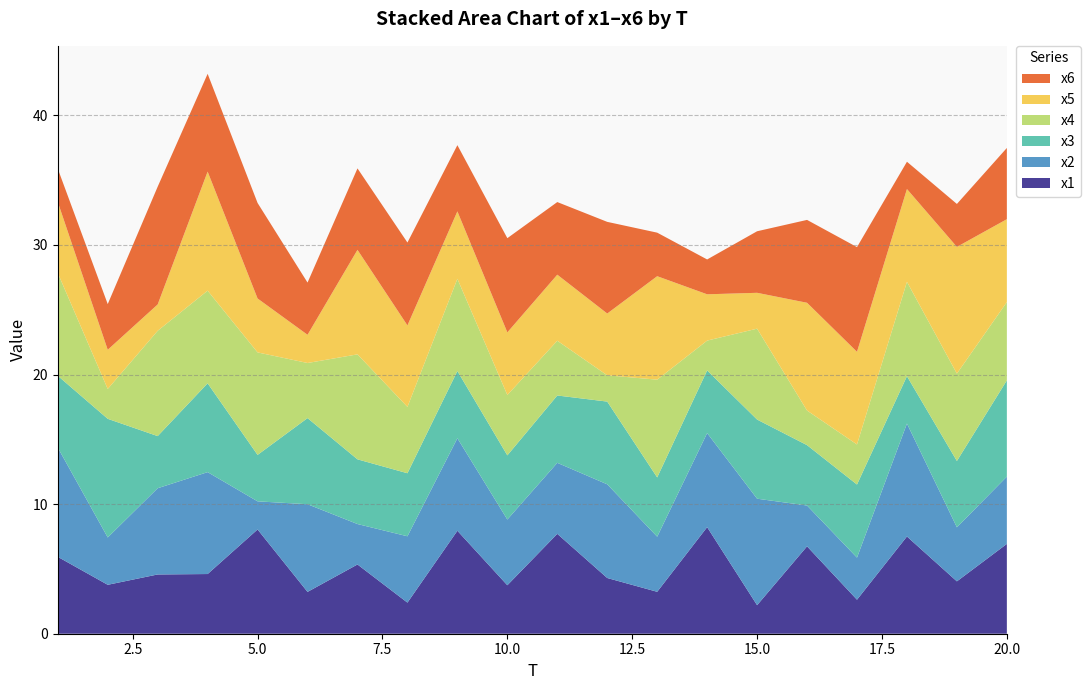

Reading left to right, transcribe all the data shown in this chart.

x1: 1=5.9	2=3.8	3=4.6	4=4.6	5=8.0	6=3.2	7=5.3	8=2.4	9=7.9	10=3.7	11=7.7	12=4.3	13=3.2	14=8.2	15=2.2	16=6.7	17=2.6	18=7.5	19=4.0	20=6.9
x2: 1=8.4	2=3.7	3=6.7	4=7.9	5=2.2	6=6.8	7=3.1	8=5.1	9=7.1	10=5.1	11=5.5	12=7.2	13=4.3	14=7.3	15=8.2	16=3.2	17=3.2	18=8.7	19=4.2	20=5.2
x3: 1=5.5	2=9.2	3=4.0	4=6.9	5=3.6	6=6.6	7=5.0	8=4.9	9=5.2	10=4.9	11=5.2	12=6.4	13=4.6	14=4.8	15=6.1	16=4.7	17=5.6	18=3.7	19=5.1	20=7.4
x4: 1=7.9	2=2.3	3=8.1	4=7.1	5=7.9	6=4.3	7=8.1	8=5.1	9=7.1	10=4.7	11=4.2	12=2.0	13=7.5	14=2.3	15=7.0	16=2.7	17=3.1	18=7.3	19=6.7	20=6.0
x5: 1=5.5	2=3.0	3=2.0	4=9.2	5=4.2	6=2.2	7=8.1	8=6.3	9=5.2	10=4.8	11=5.1	12=4.8	13=8.0	14=3.6	15=2.8	16=8.3	17=7.2	18=7.2	19=9.8	20=6.4
x6: 1=2.6	2=3.5	3=9.1	4=7.5	5=7.4	6=4.0	7=6.3	8=6.4	9=5.1	10=7.3	11=5.6	12=7.1	13=3.4	14=2.7	15=4.7	16=6.4	17=8.1	18=2.1	19=3.3	20=5.5